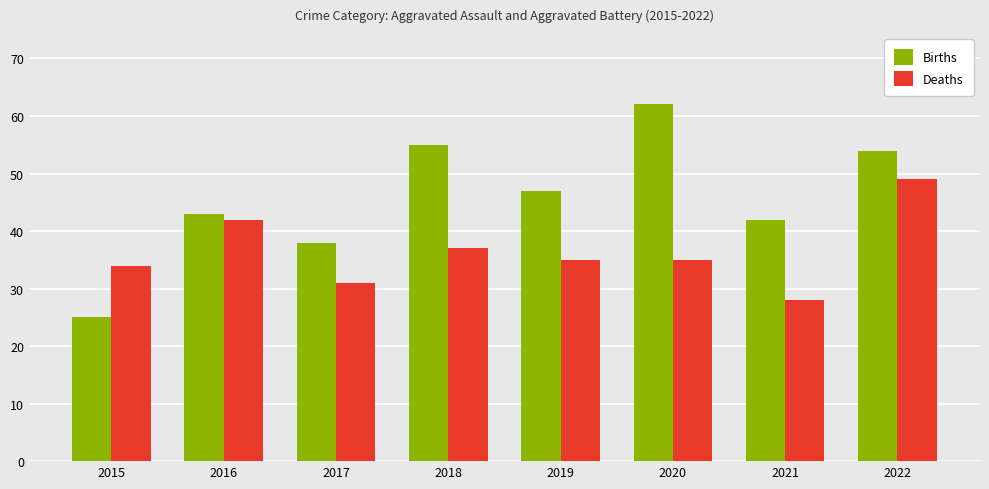

Reading right to left, list all the values displayed in this chart.

Births: 54	42	62	47	55	38	43	25
Deaths: 49	28	35	35	37	31	42	34